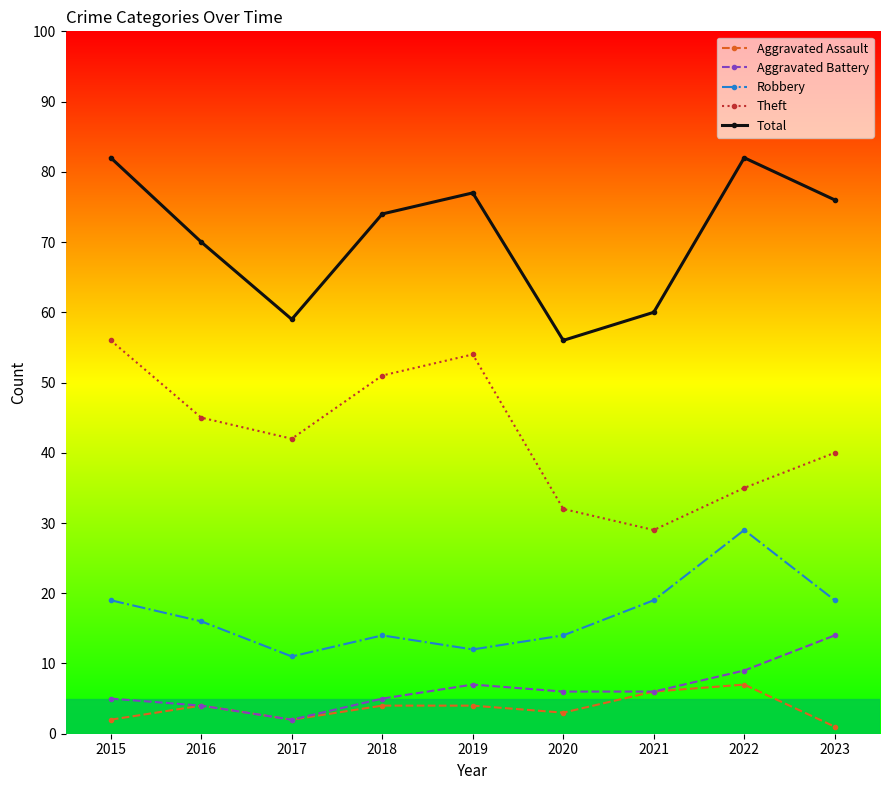

The Aggravated Battery series shows 6 at 2021. True or false?

True